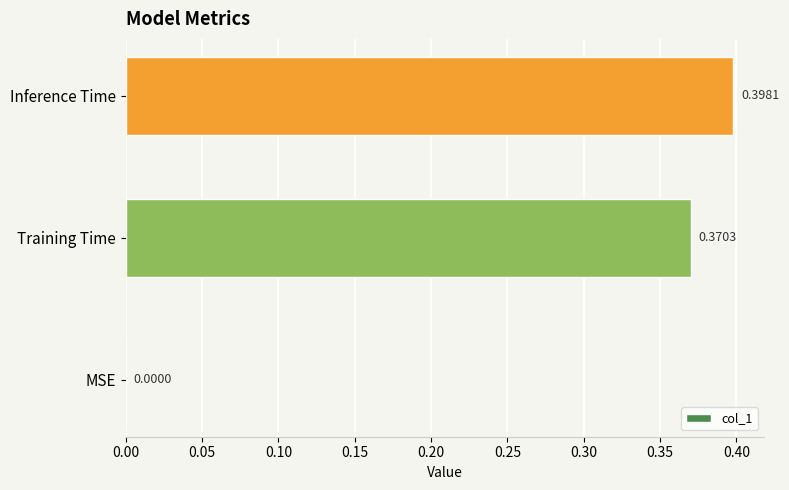

What is the change in value from MSE to Training Time?

+0.4